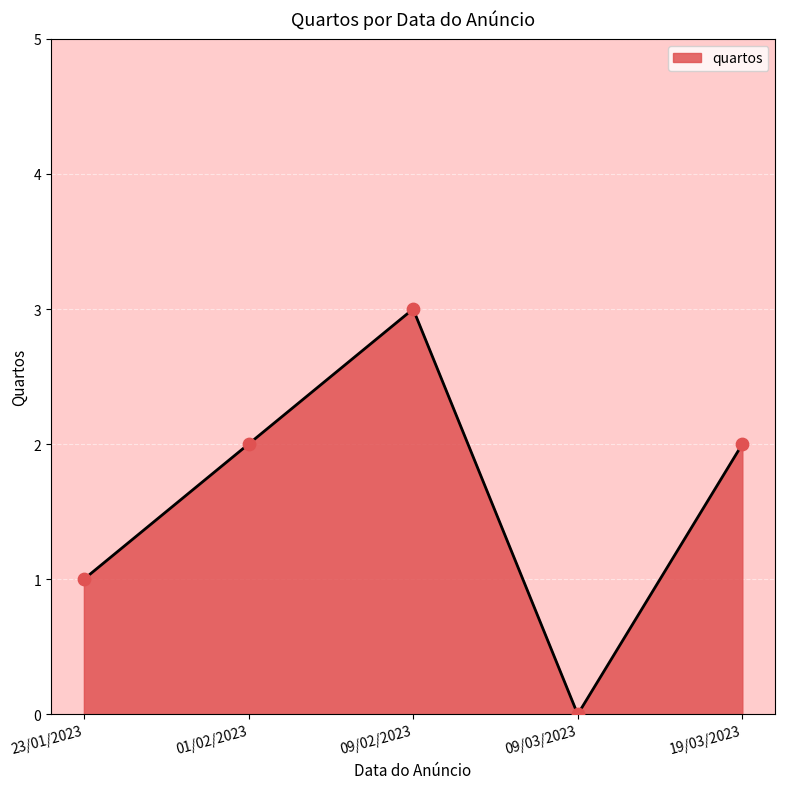

Which has a higher value, 01/02/2023 or 09/03/2023?

01/02/2023